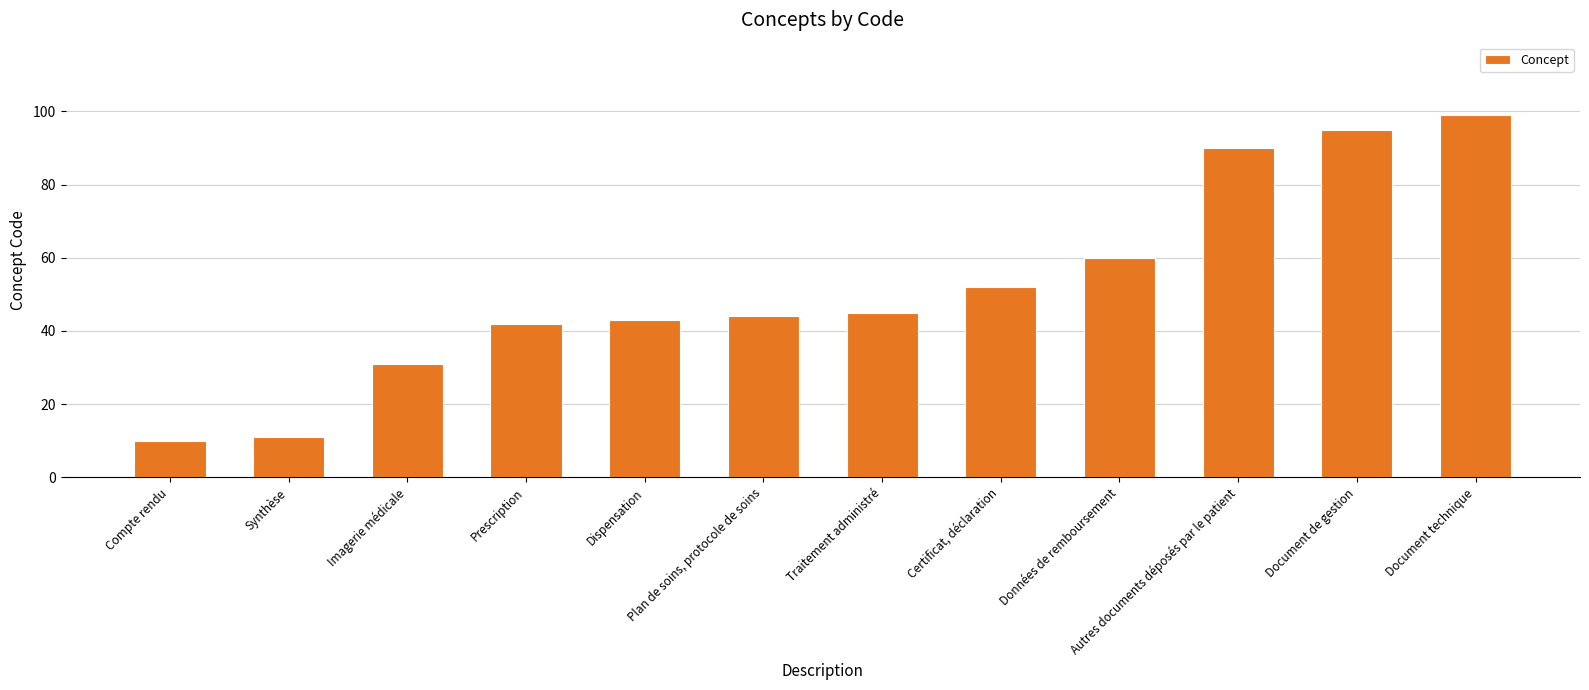

What is the change in value from Compte rendu to Certificat, déclaration?

+42